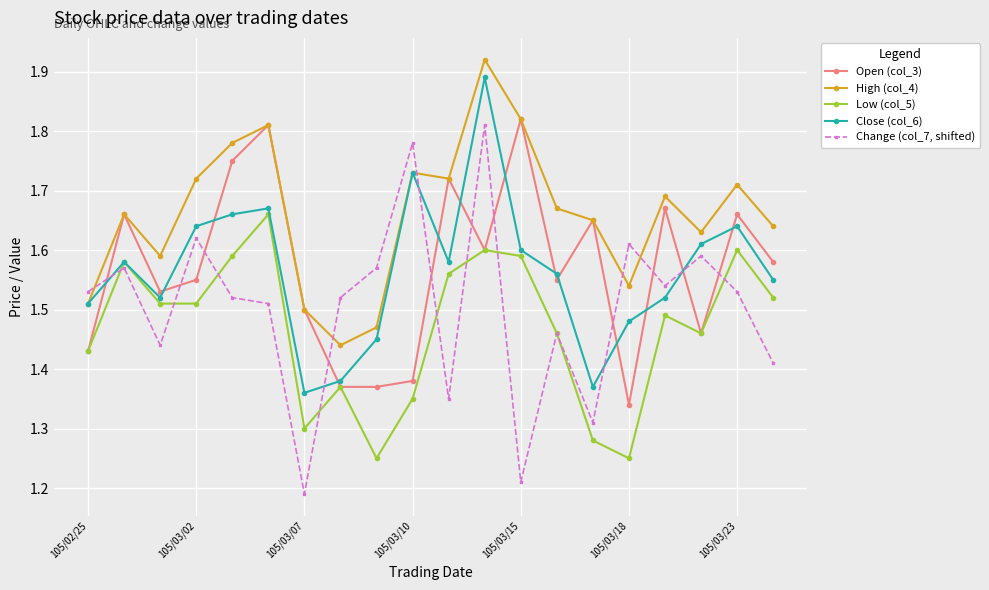

Rank the series by their maximum value, from highest to lowest.

High (col_4), Close (col_6), Open (col_3), Change (col_7, shifted), Low (col_5)